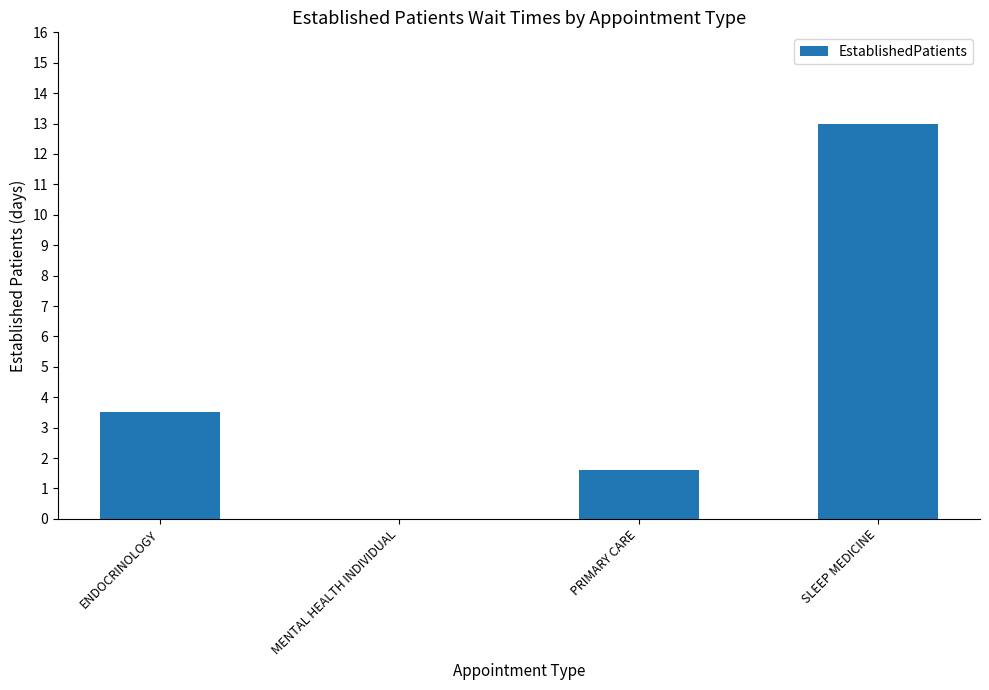

At which label is the value closest to 6?

ENDOCRINOLOGY